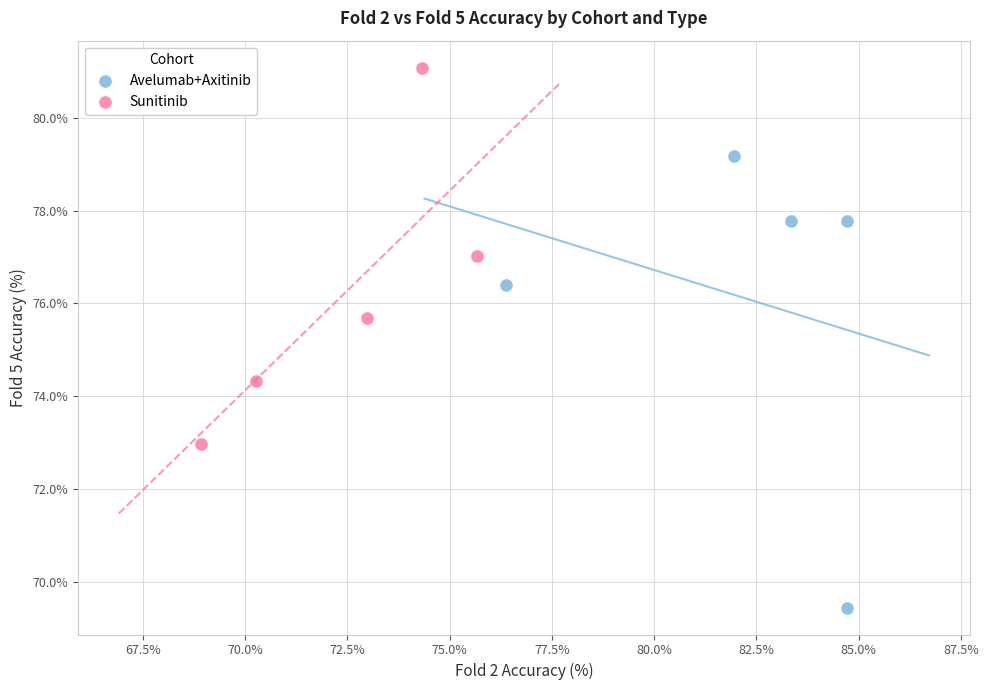

Which series contains the highest Y value?

Sunitinib